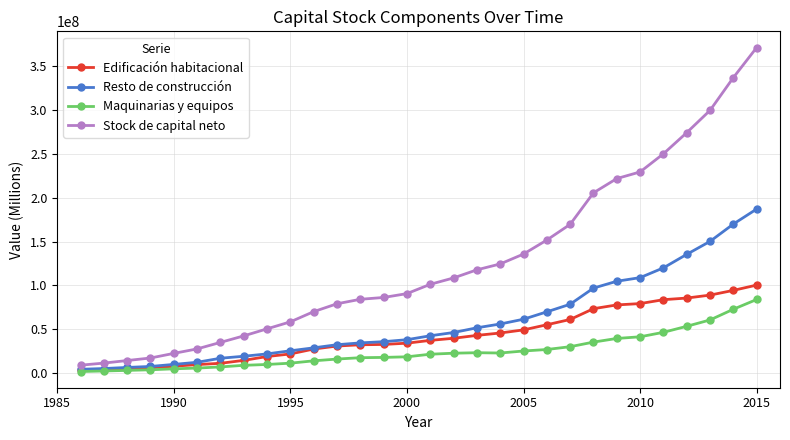

Which series has the largest total across all categories?

Stock de capital neto